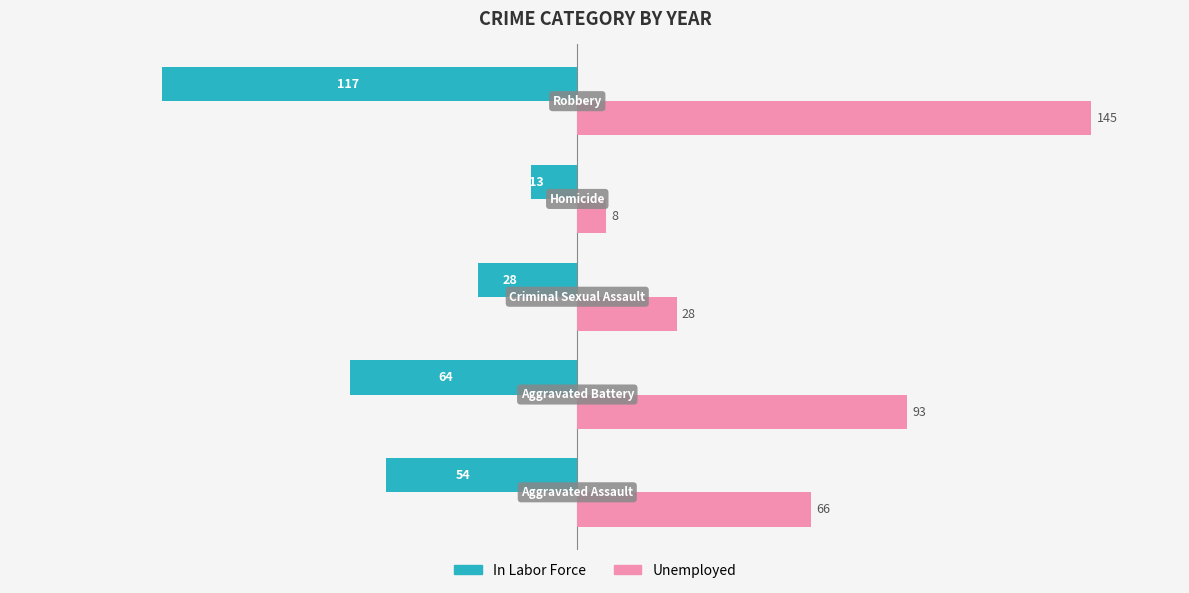

Which series has the largest range (max minus min)?

Unemployed